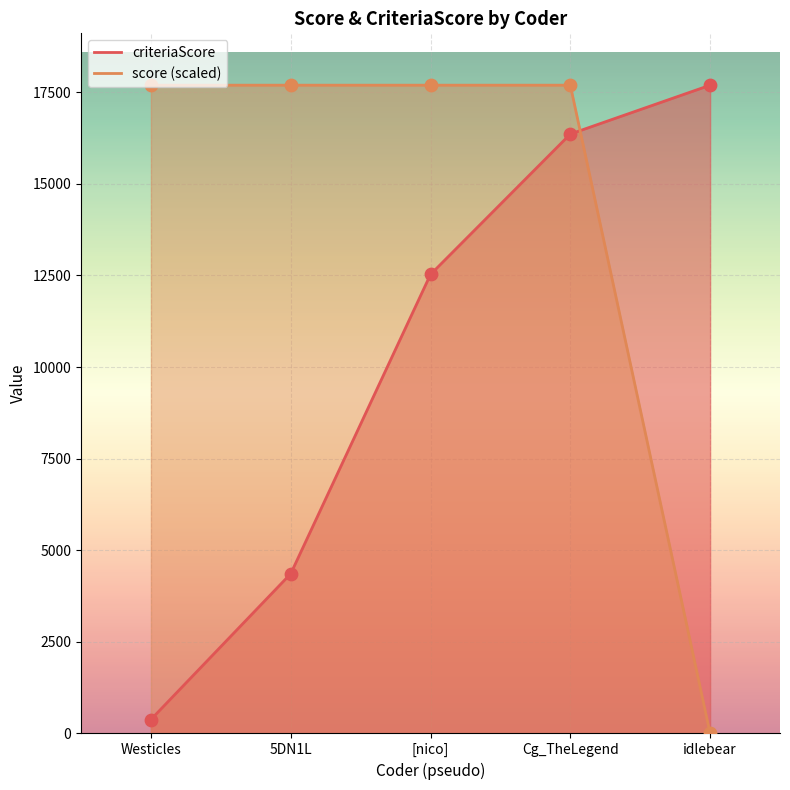

Which series reaches the maximum Y coordinate?

criteriaScore